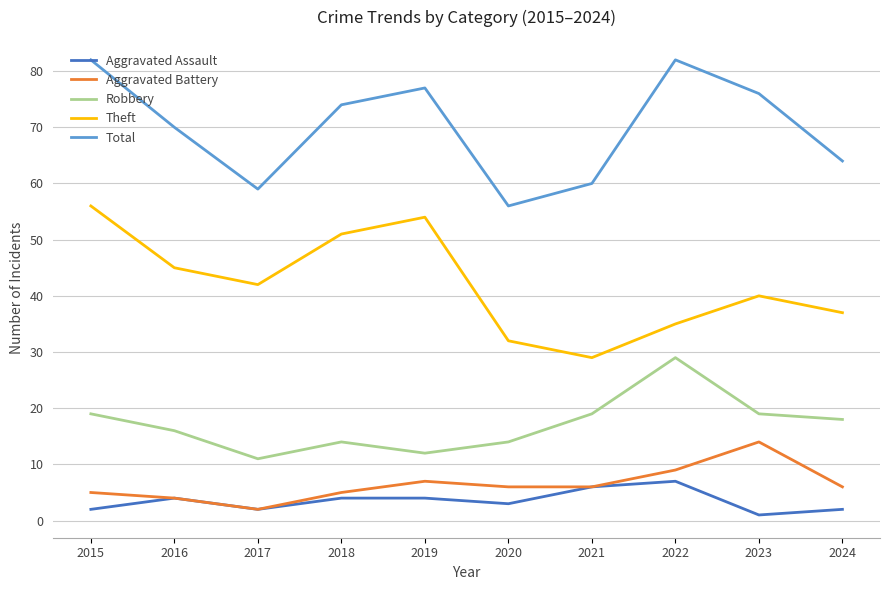

In Total, how many points are lower than both neighbors (excluding endpoints)?

2